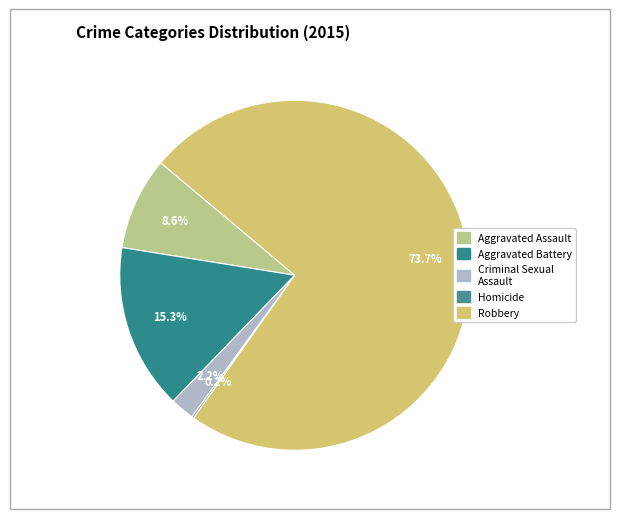

Is the sum of Homicide and Aggravated Battery greater than half?

No